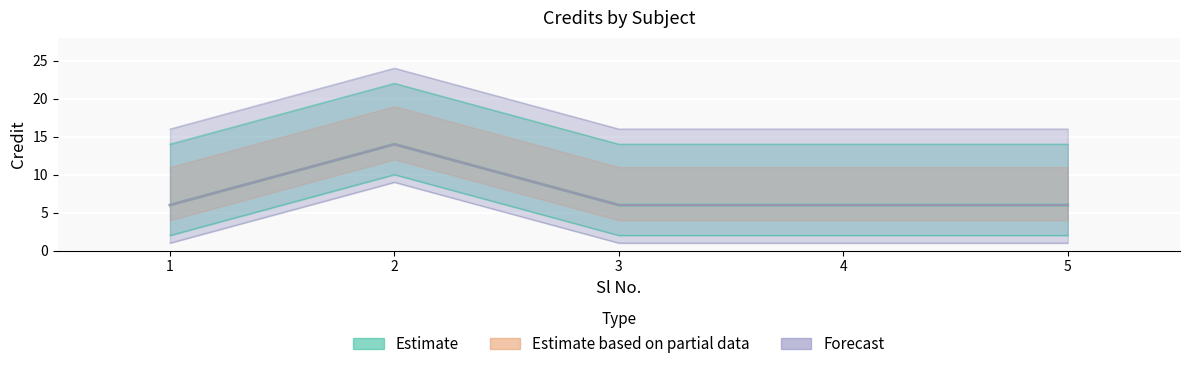

What is the sum of the values at 1 and 2?

20